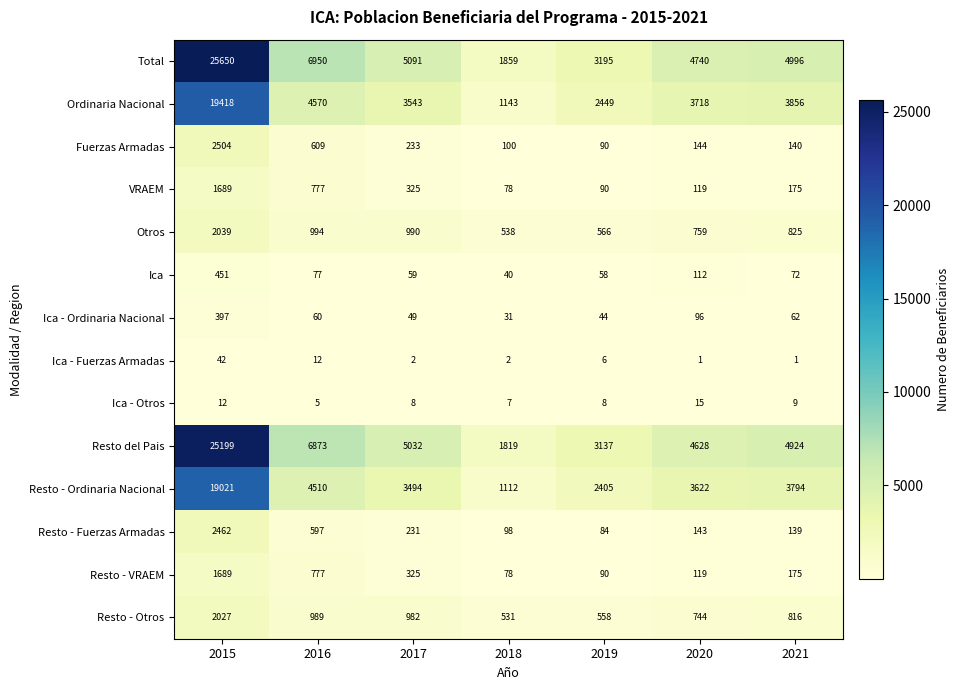

Is it true that Ica - Fuerzas Armadas equals 3 at 2018?

False